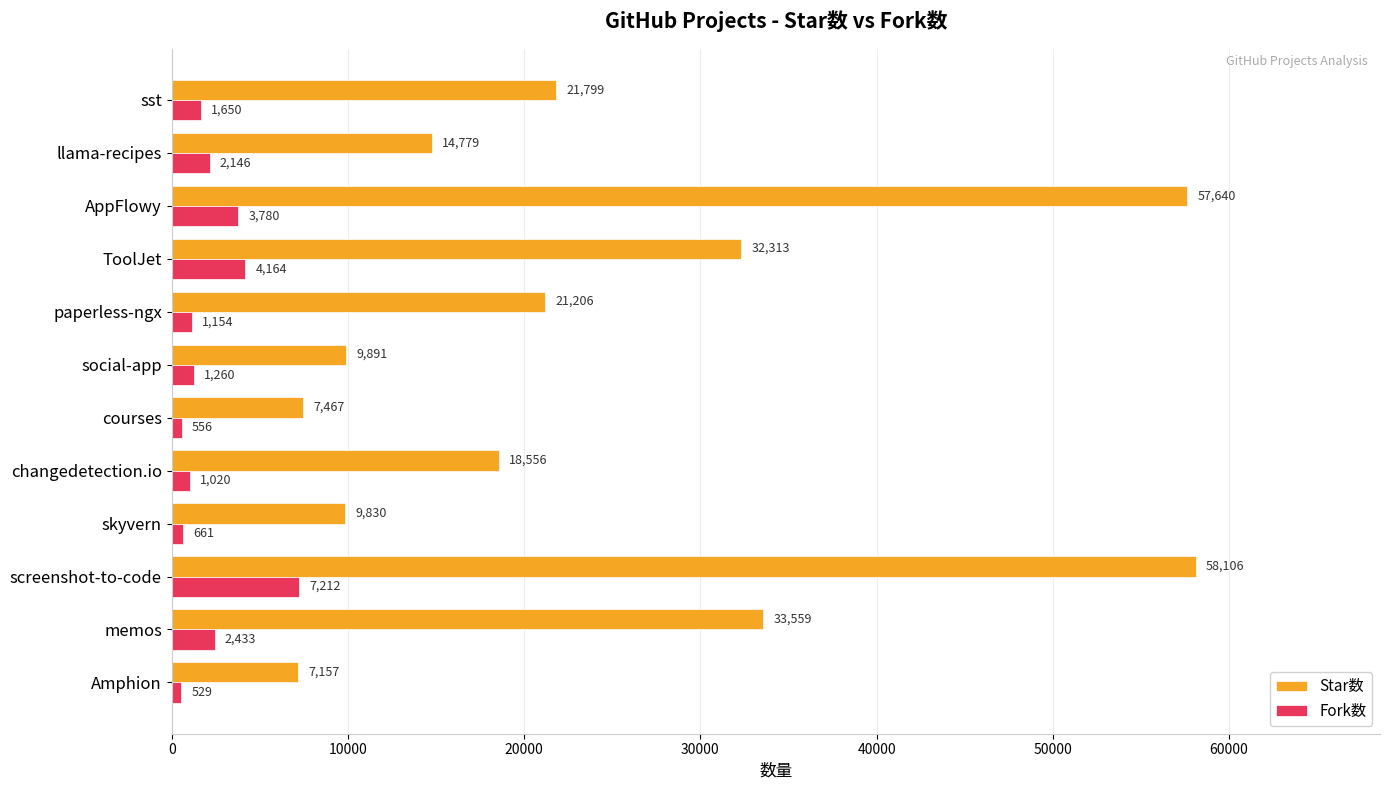

How many series are shown in this chart?

2